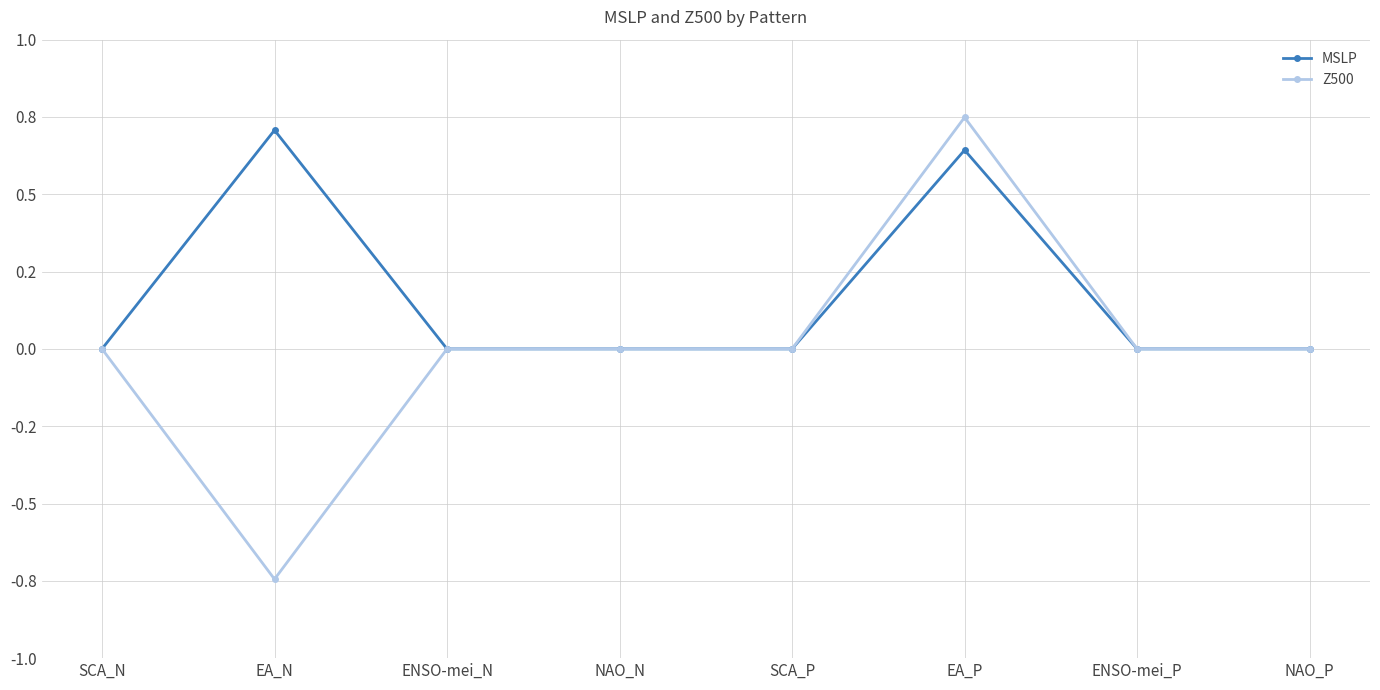

Where is the first local maximum for Z500?

EA_P